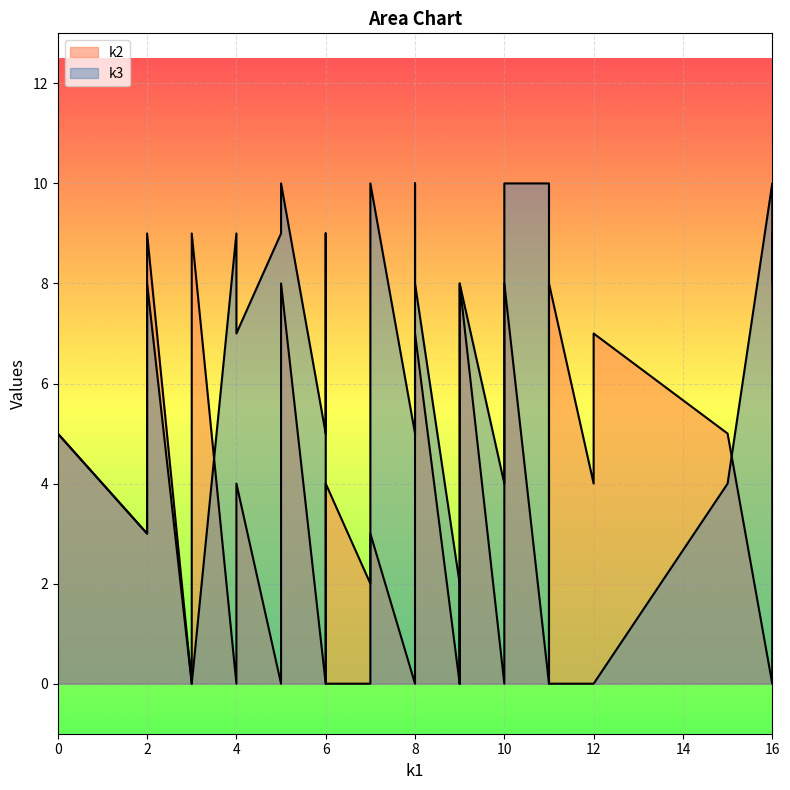

What is the approximate value of k2 at i19?

4